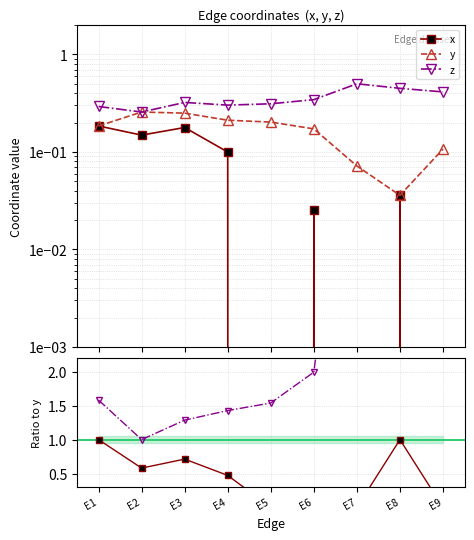

Reading left to right, what are all the values shown in this chart?

x: 0.2	0.1	0.2	0.1	0.0	0.0	0.0	0.0	0.0
y: 0.2	0.3	0.2	0.2	0.2	0.2	0.1	0.0	0.1
z: 0.3	0.3	0.3	0.3	0.3	0.3	0.5	0.4	0.4